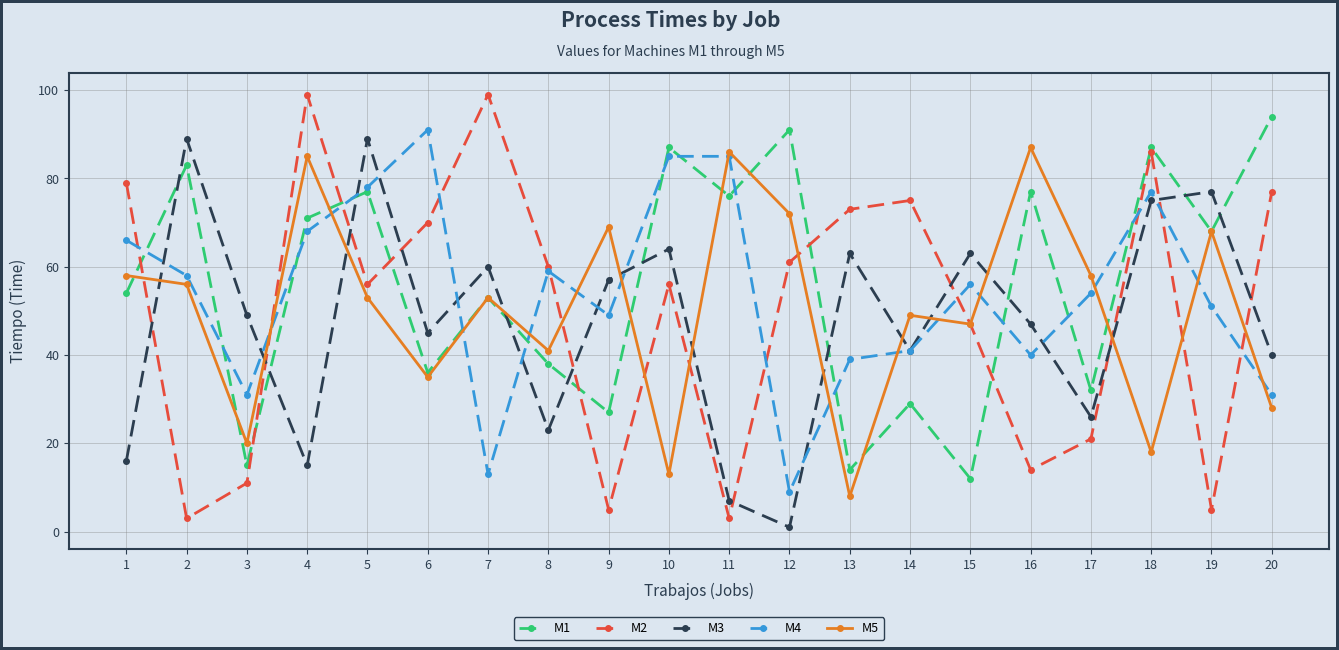

What is the sum of all M1 values?

1121